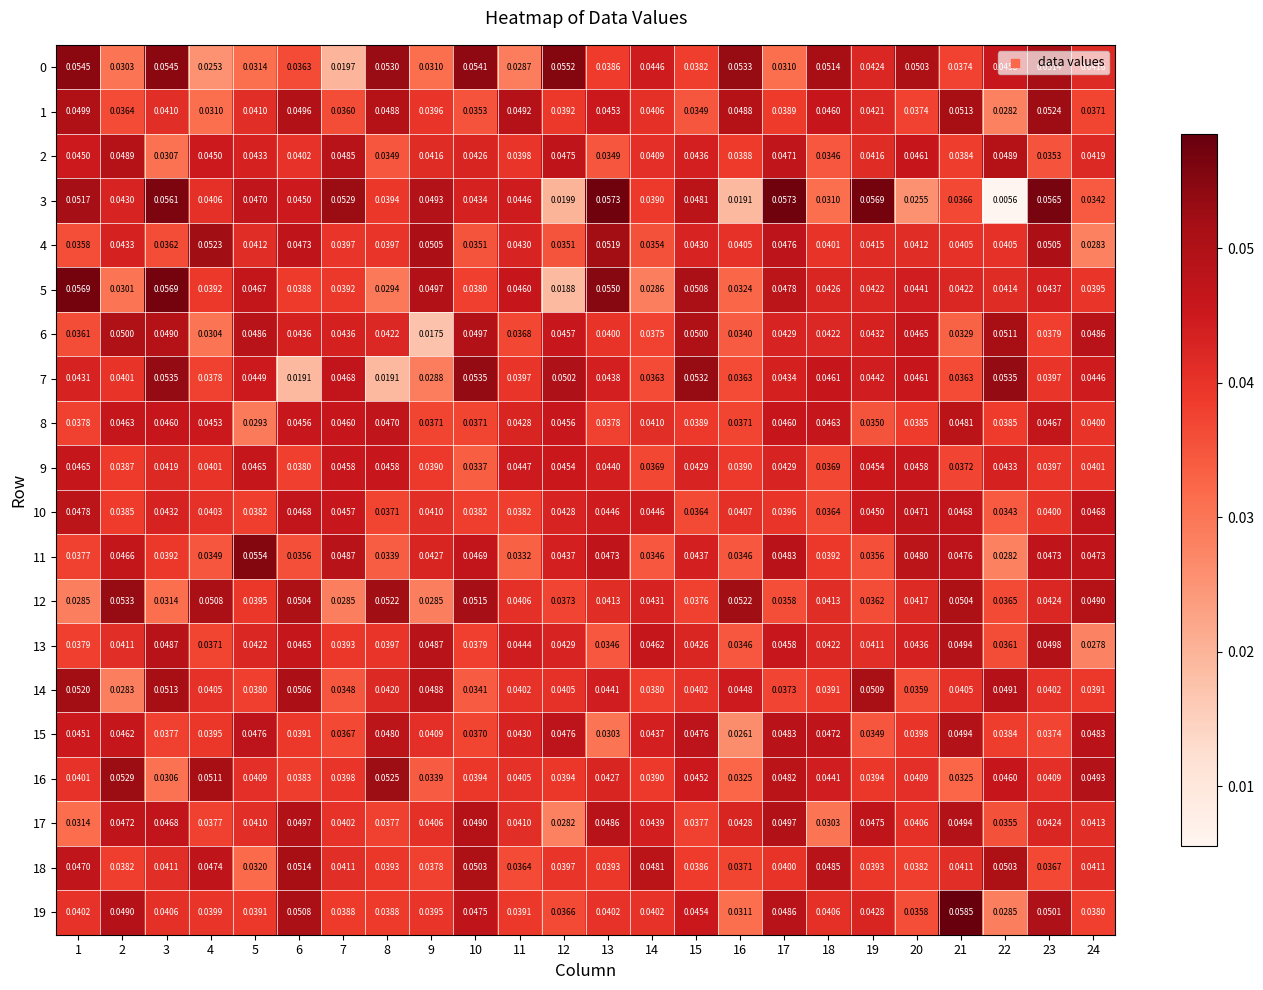

Is the value of 7 at 24 greater than the value of 4 at 23?

No